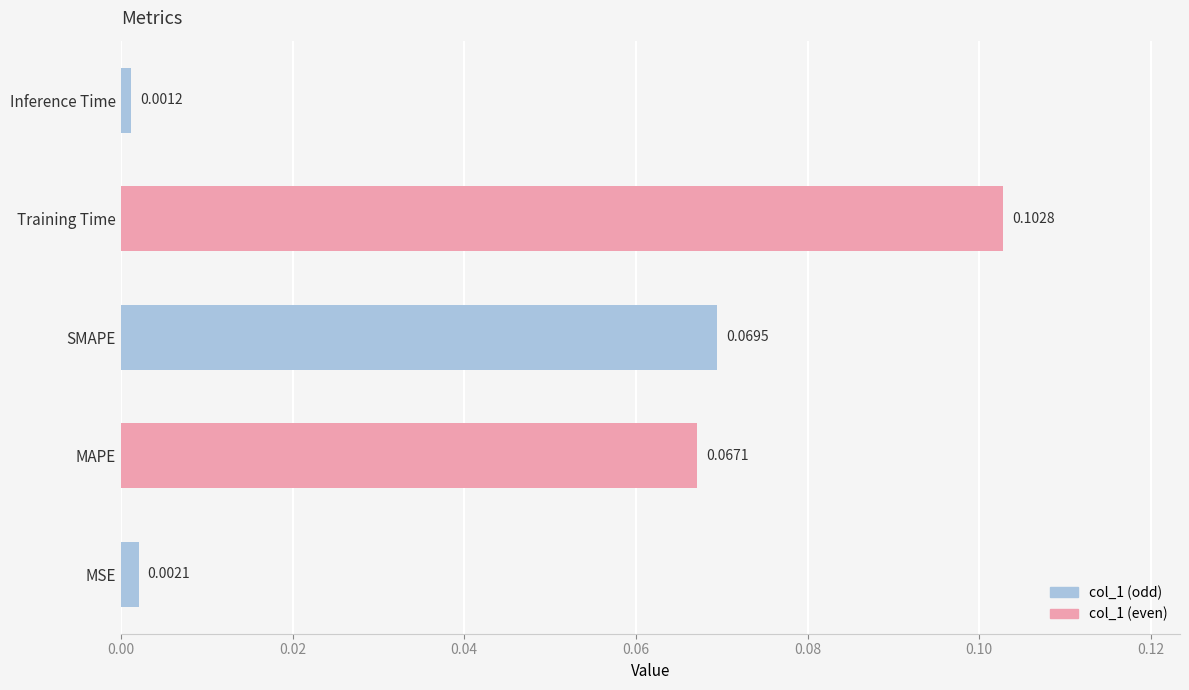

Which label corresponds to the largest value in the chart?

Training Time